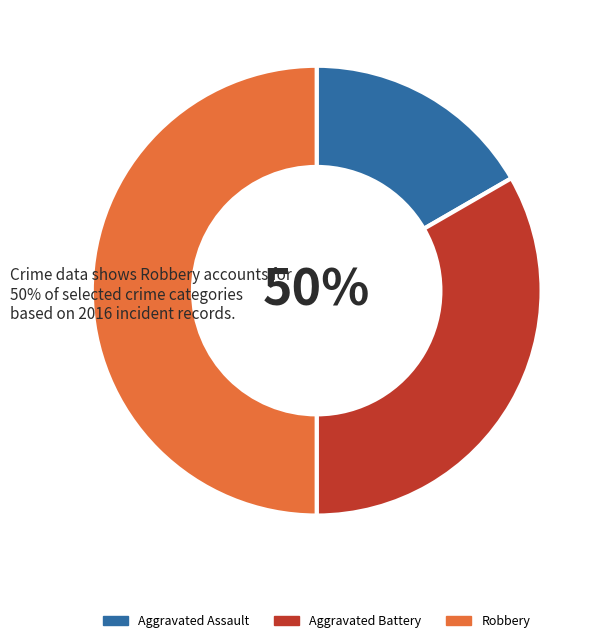

What percentage is the Aggravated Assault slice, to the nearest percent?

17%